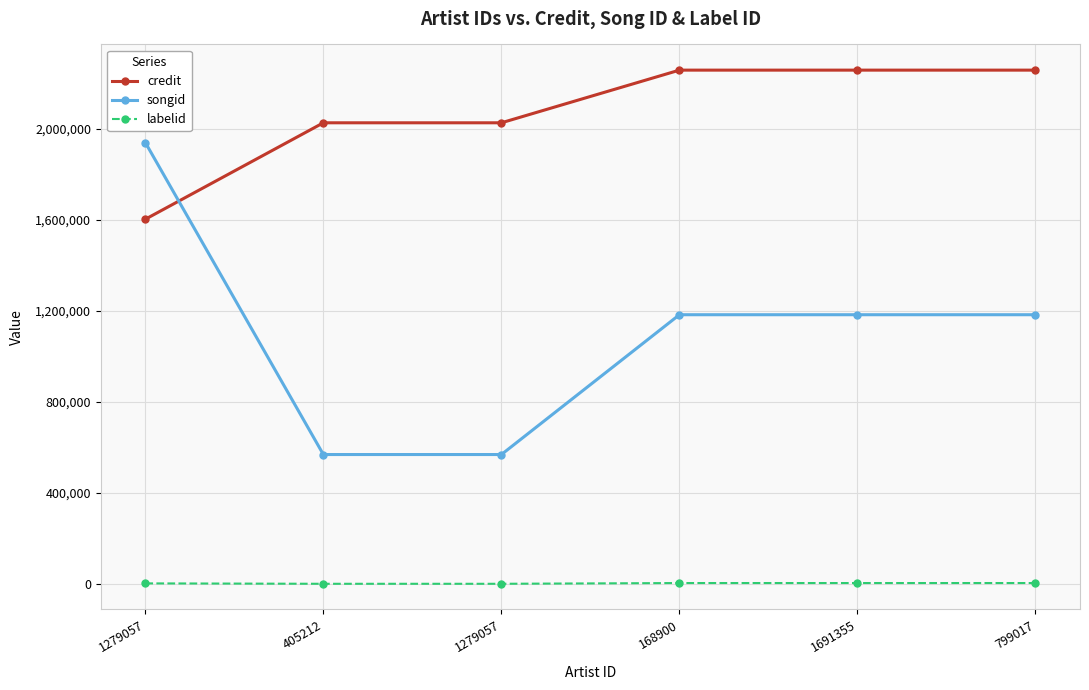

What is the maximum value shown in the chart?

2257390